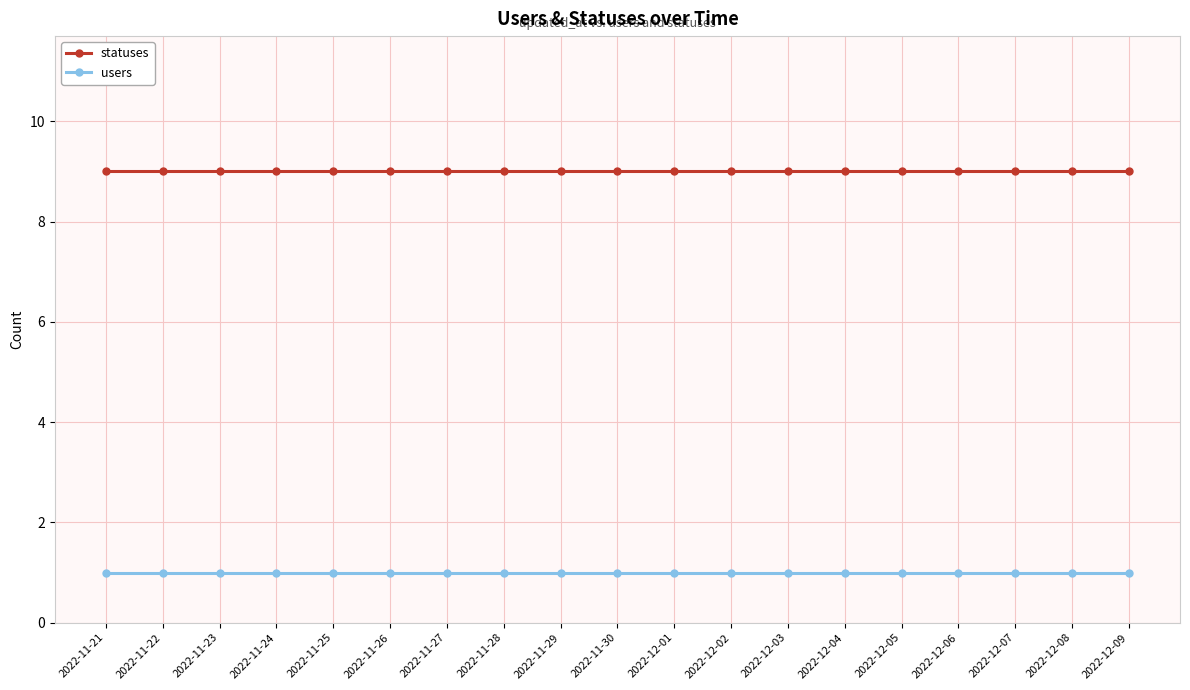

The value of users at 2022-12-06 is 1. True or false?

True